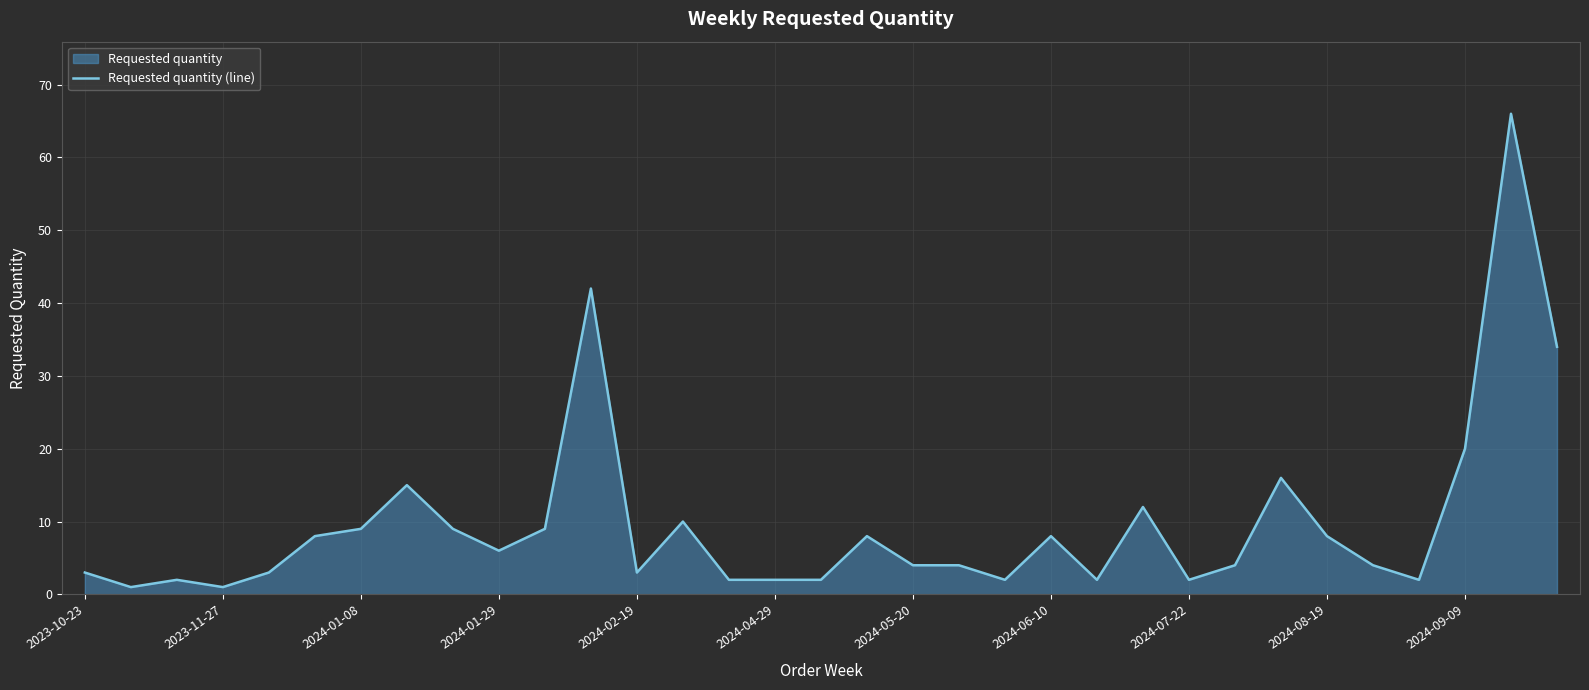

True or false: the data shows 74 at 11.

False